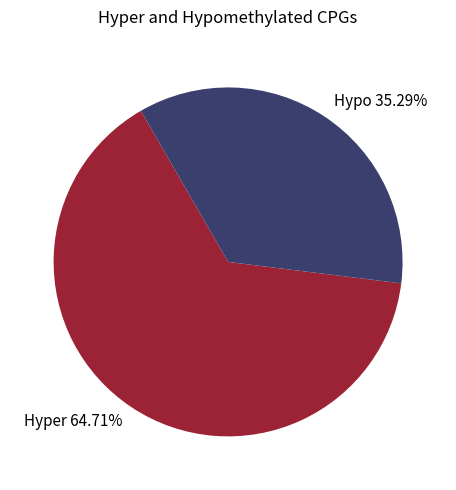

Is the sum of Hypo 35.29% and Hyper 64.71% greater than half?

Yes